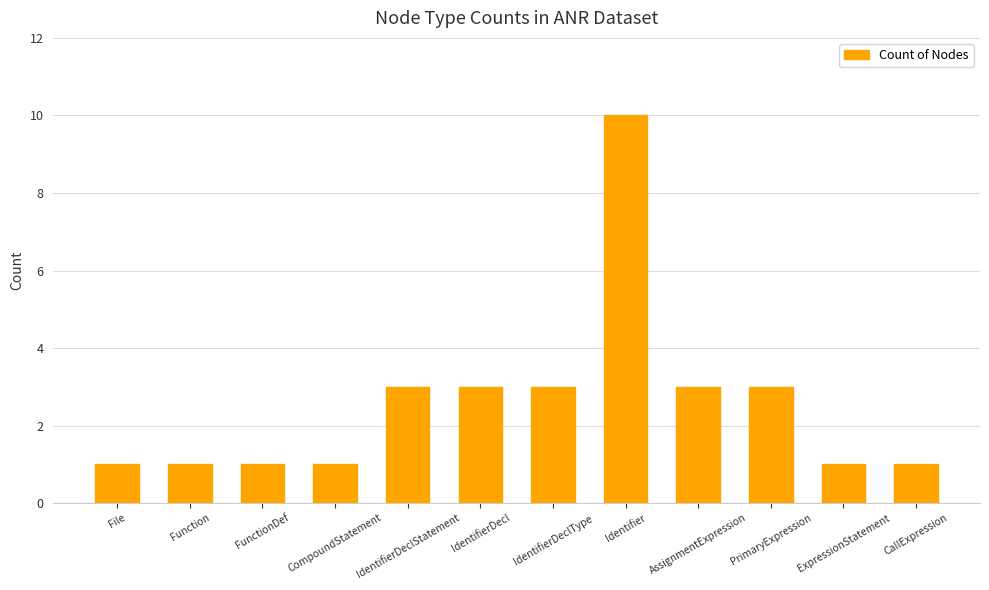

Count the number of data series in this chart.

1